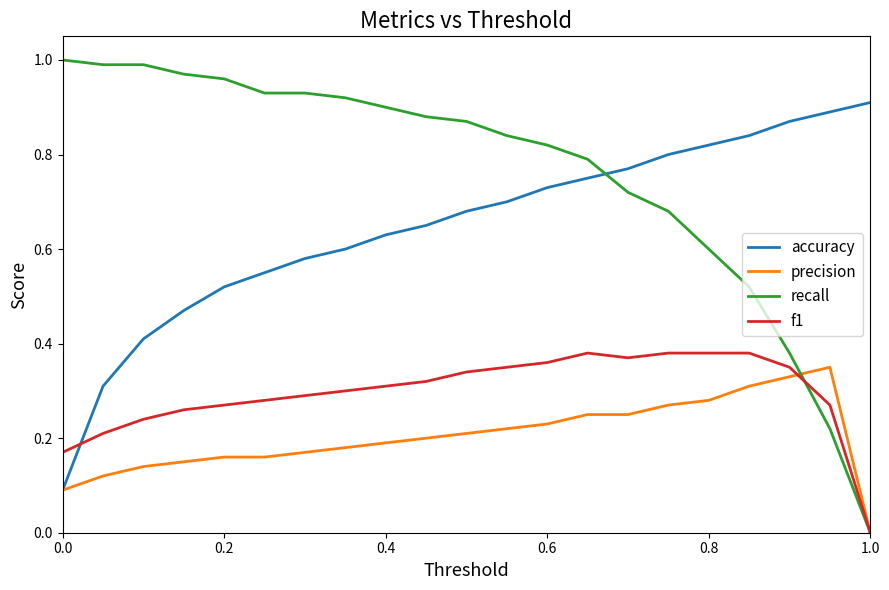

Which series has the widest spread of values?

recall